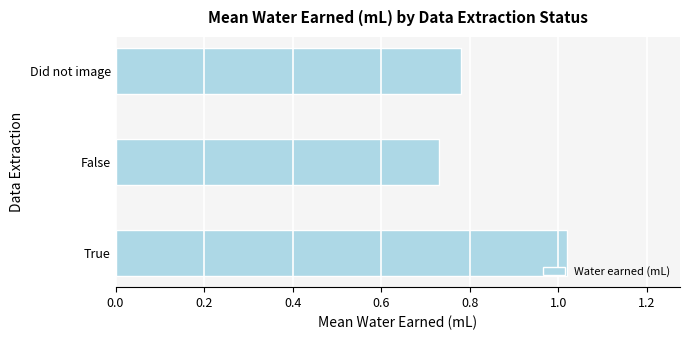

Which label corresponds to the smallest value in the chart?

False